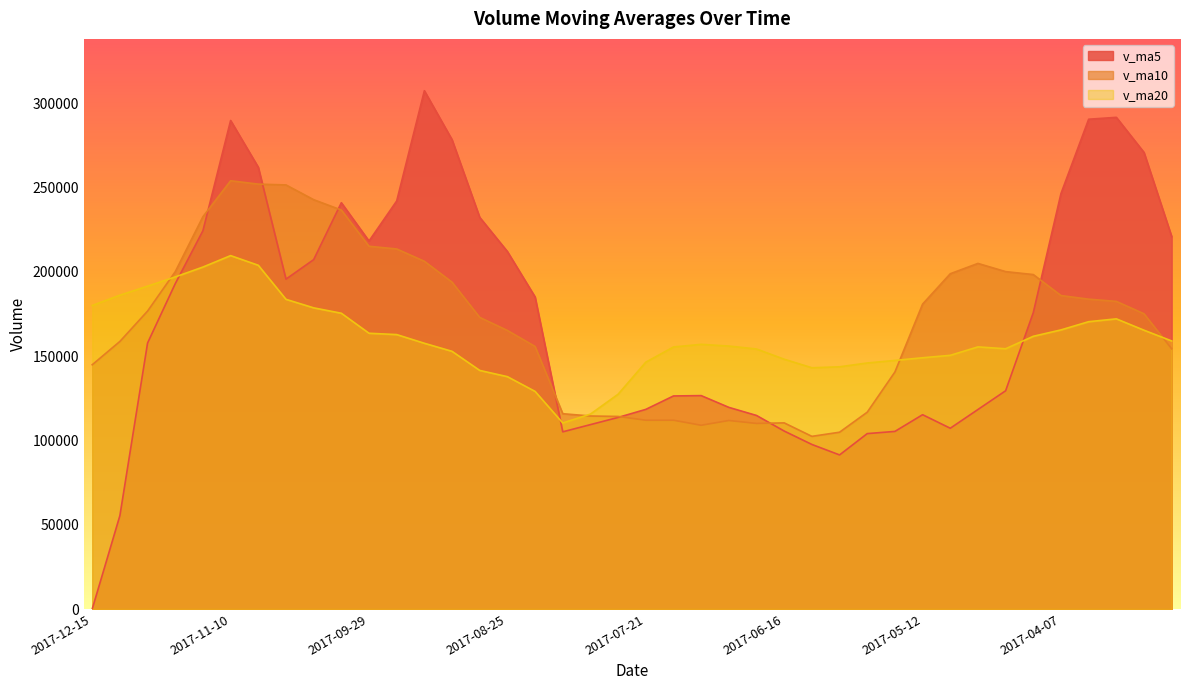

Which series has the widest spread of values?

v_ma5